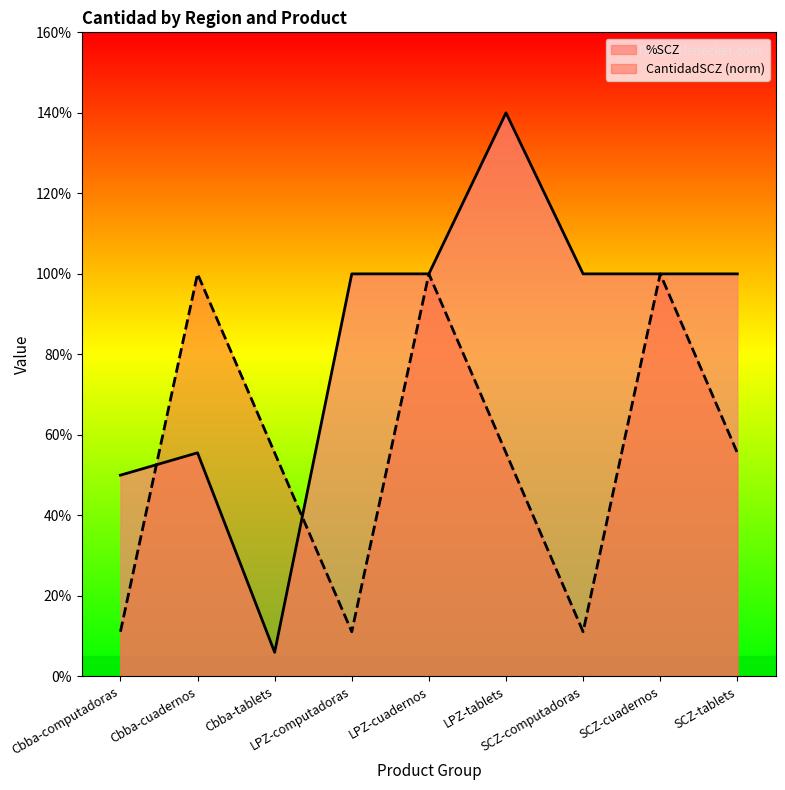

Reading left to right, extract all data points from this chart.

%SCZ: Cbba-computadoras=0.5	Cbba-cuadernos=0.6	Cbba-tablets=0.1	LPZ-computadoras=1.0	LPZ-cuadernos=1.0	LPZ-tablets=1.4	SCZ-computadoras=1.0	SCZ-cuadernos=1.0	SCZ-tablets=1.0
CantidadSCZ: Cbba-computadoras=0.1	Cbba-cuadernos=1.0	Cbba-tablets=0.6	LPZ-computadoras=0.1	LPZ-cuadernos=1.0	LPZ-tablets=0.6	SCZ-computadoras=0.1	SCZ-cuadernos=1.0	SCZ-tablets=0.6